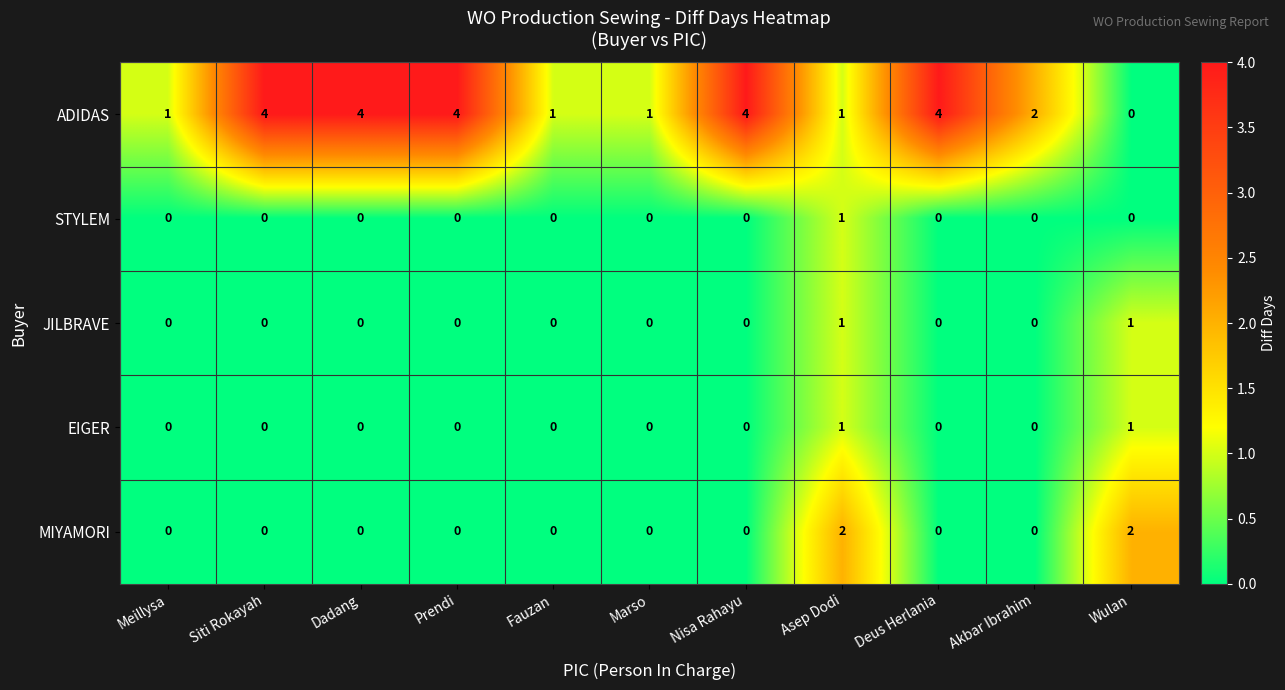

What is the total value across all series at Nisa Rahayu?

4